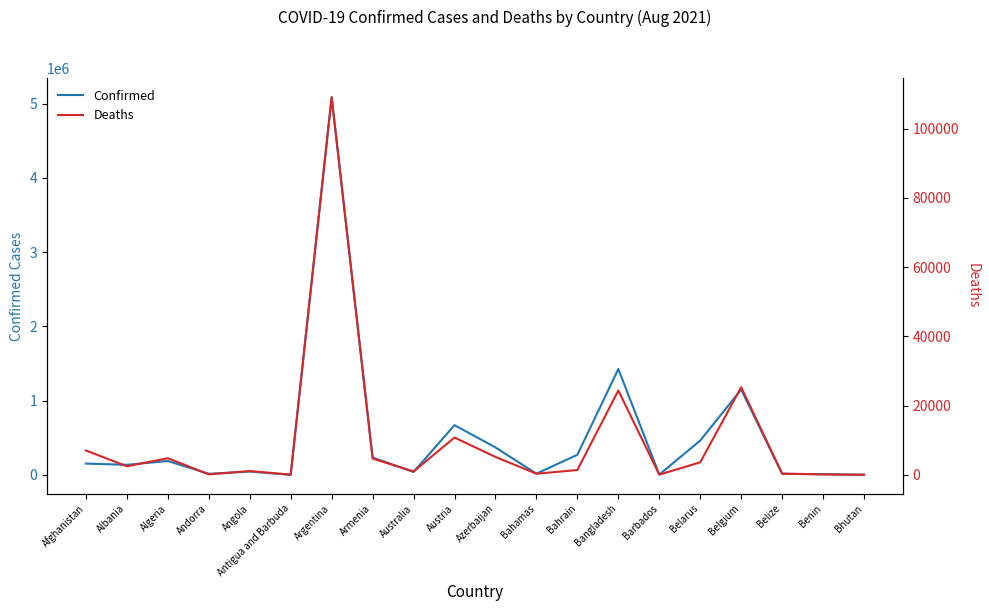

Does the chart display data point markers on the line(s)?

No